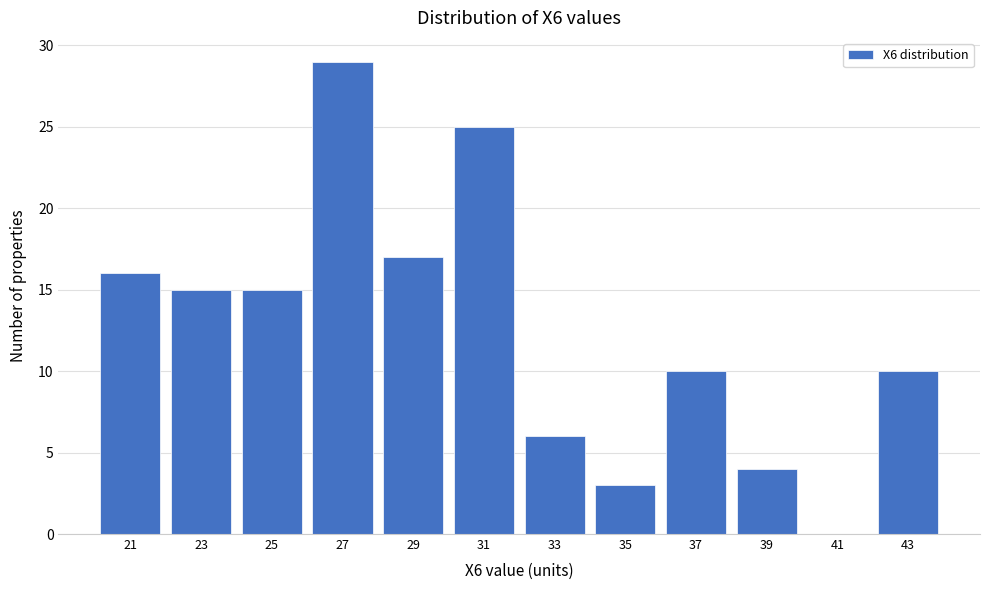

Reading left to right, list all the values displayed in this chart.

21=16	23=15	25=15	27=29	29=17	31=25	33=6	35=3	37=10	39=4	41=0	43=10